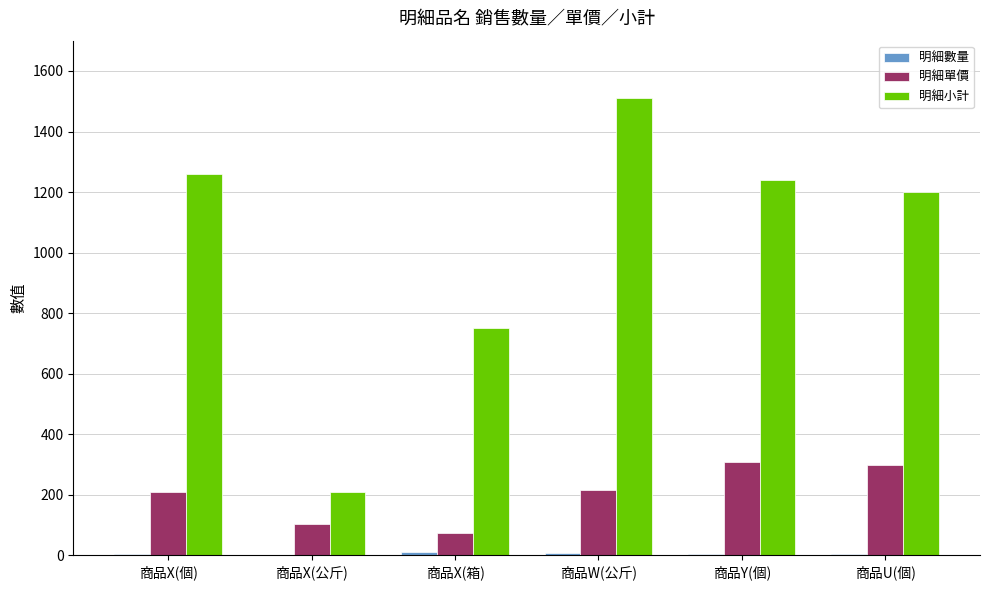

Is it true that 明細小計 equals 1512 at 商品W(公斤)?

True